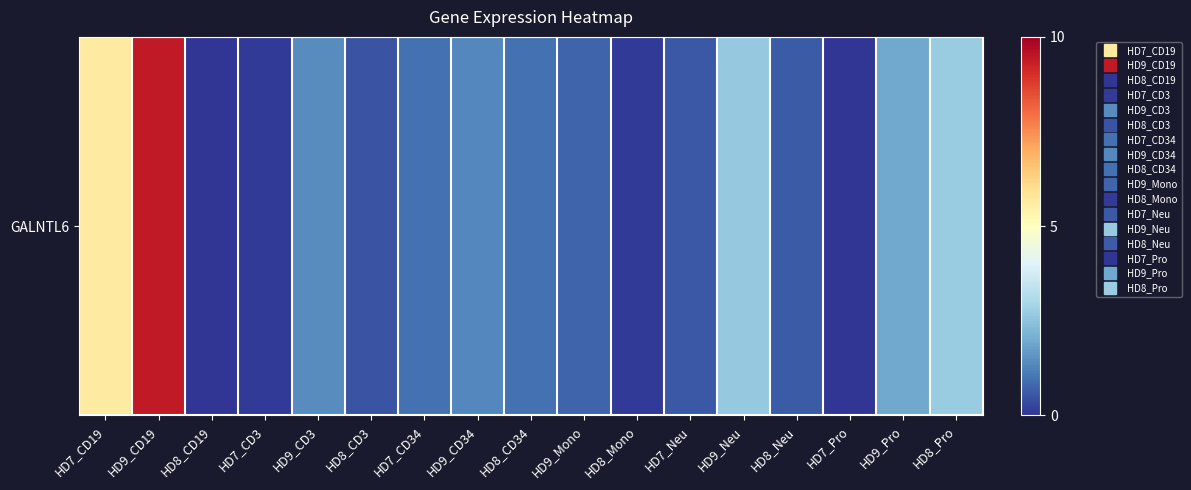

Reading left to right, what are all the values shown in this chart?

HD7_CD19=5.7	HD9_CD19=9.4	HD8_CD19=0.0	HD7_CD3=0.1	HD9_CD3=1.4	HD8_CD3=0.5	HD7_CD34=0.9	HD9_CD34=1.3	HD8_CD34=1.0	HD9_Mono=0.8	HD8_Mono=0.1	HD7_Neu=0.6	HD9_Neu=2.6	HD8_Neu=0.6	HD7_Pro=0.0	HD9_Pro=1.9	HD8_Pro=2.7